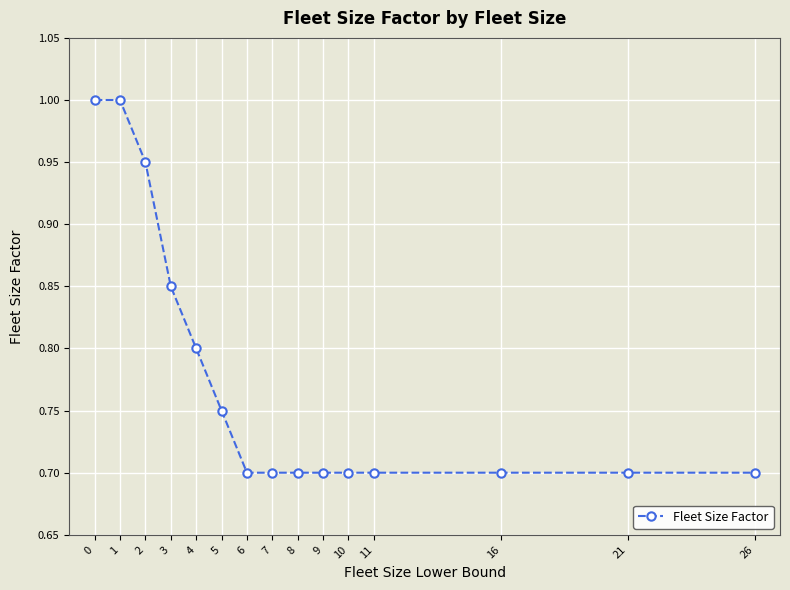

What is the value of the 8th point from the left?

0.7